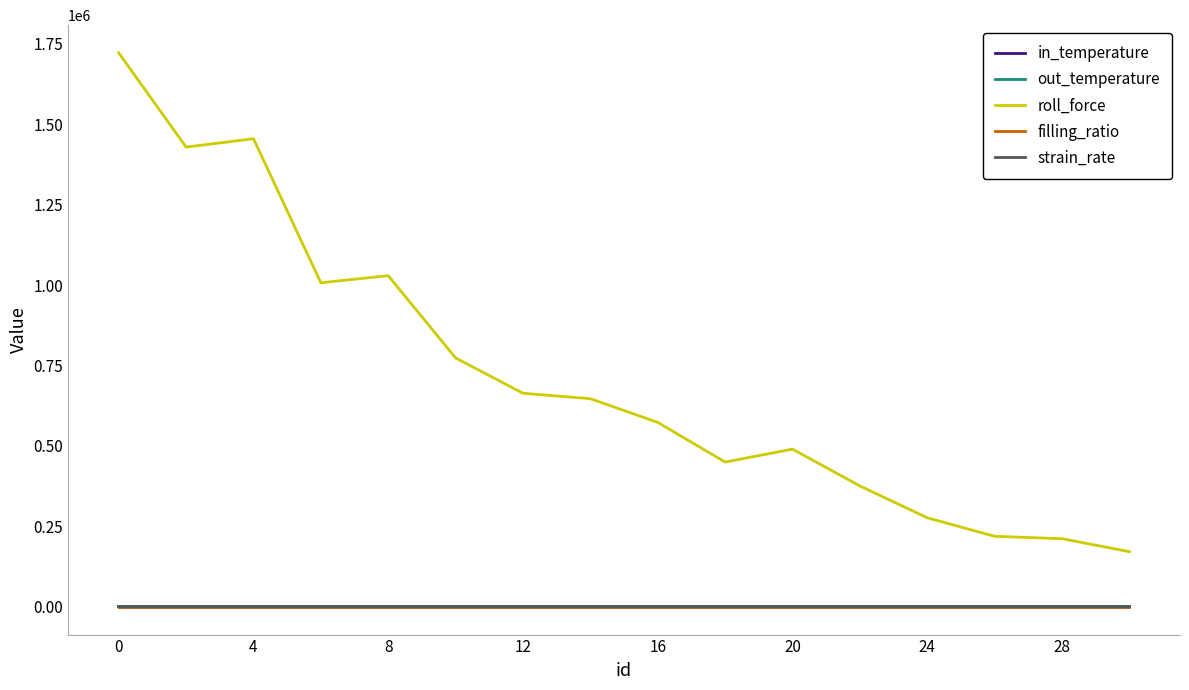

What is the maximum value shown in the chart?

1721424.7